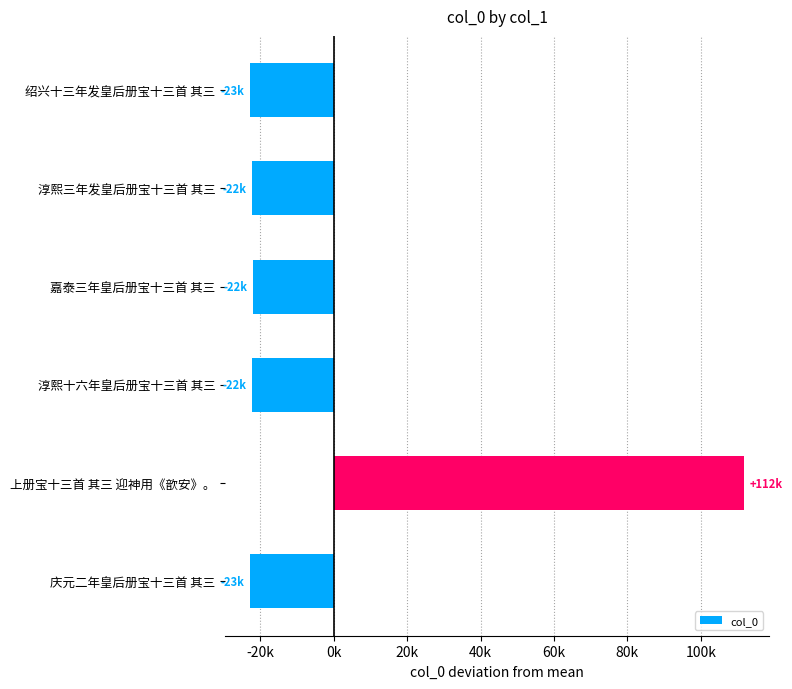

Are the bars horizontal?

Yes